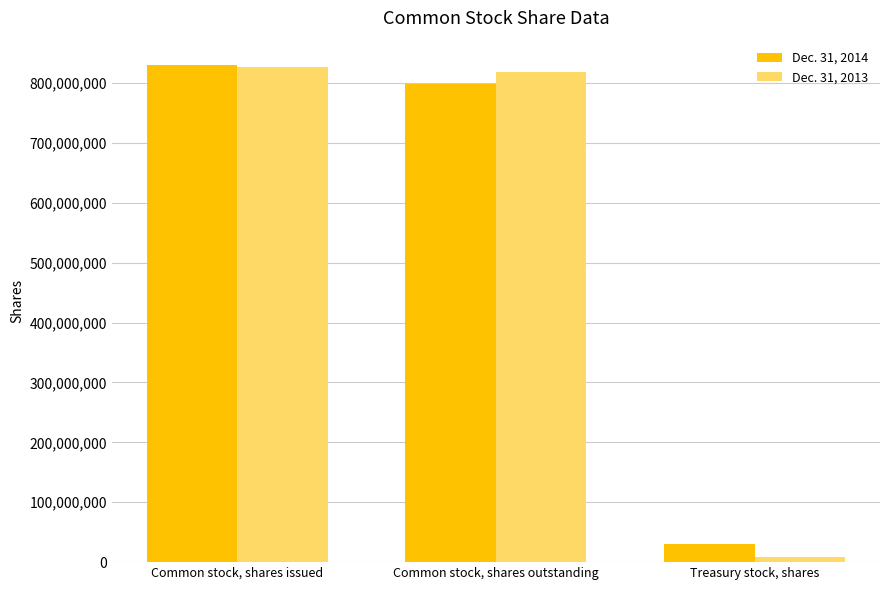

How many data points does each series have?

3